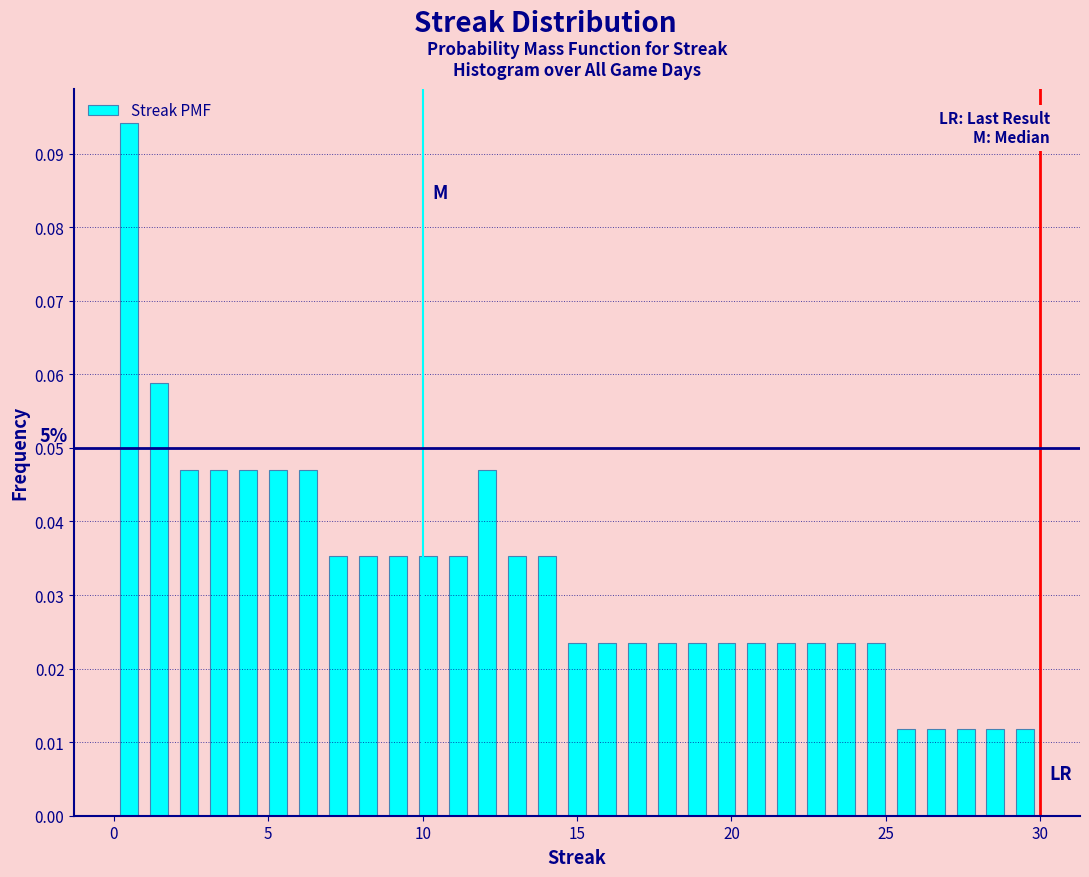

Read against the x-axis, roughly where is the centre of the tallest bar?

0.5